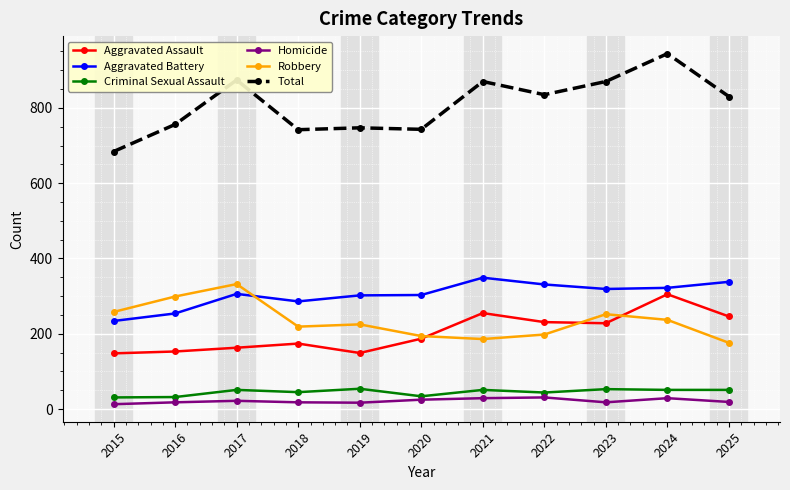

True or false: Total and Criminal Sexual Assault cross at least once.

False